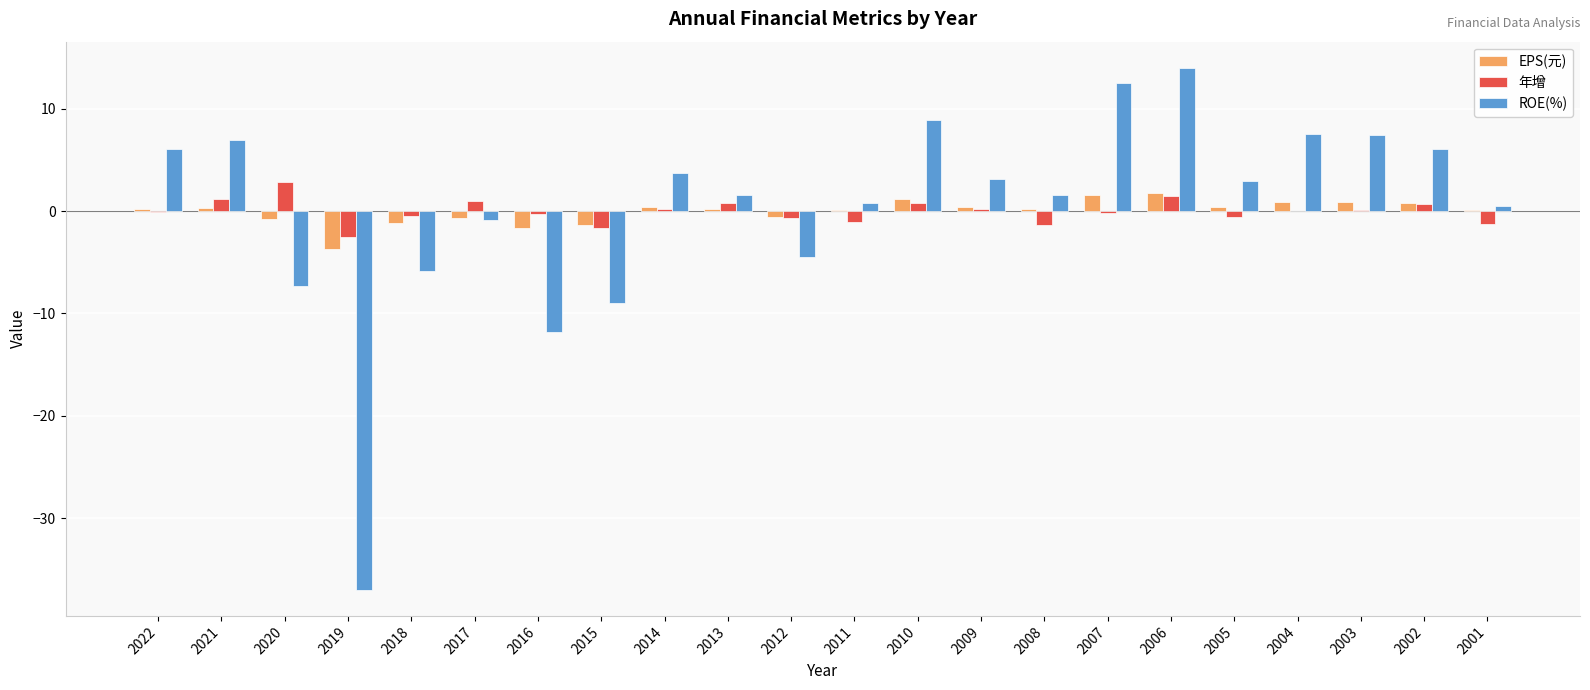

At which label does ROE(%) reach its peak?

2006